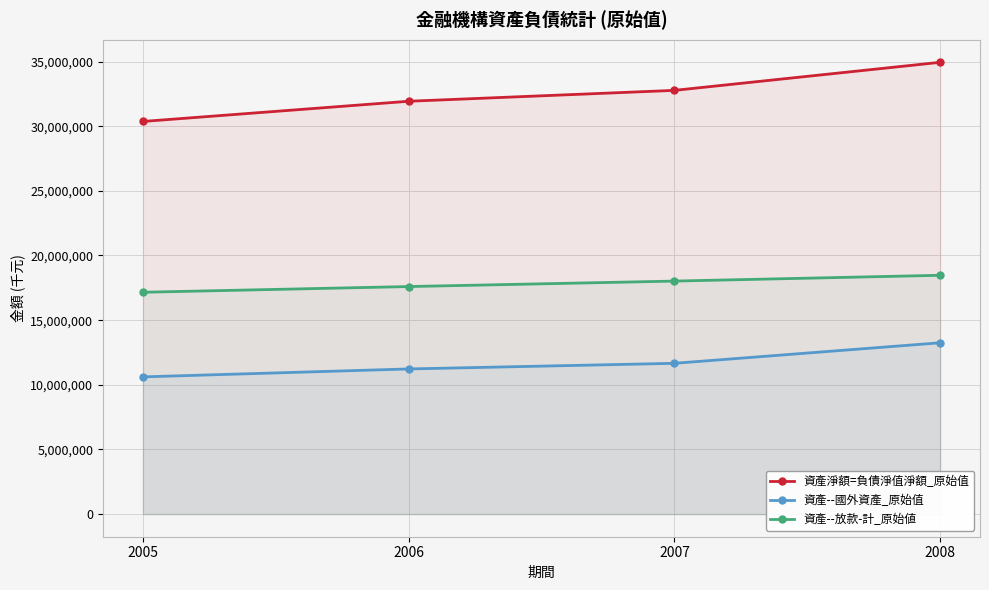

Reading left to right, what are all the values shown in this chart?

資產淨額=負債淨值淨額_原始值: 30365629	31927680	32769344	34939362
資產--國外資產_原始值: 10613957	11227432	11663216	13250923
資產--放款-計_原始値: 17158349	17598943	18021730	18470098